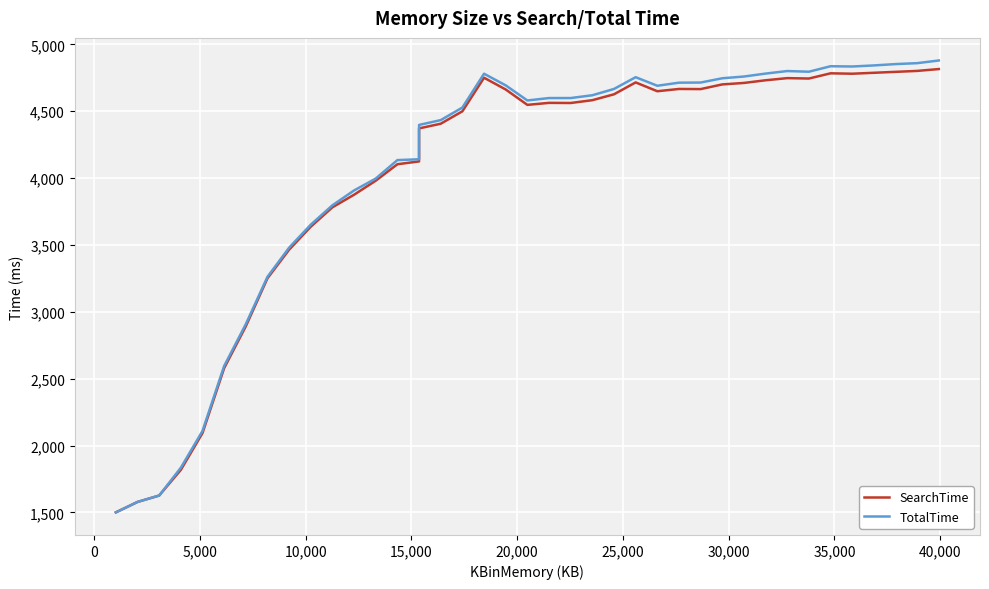

True or false: TotalTime has more than 0 points higher than both neighbors.

True